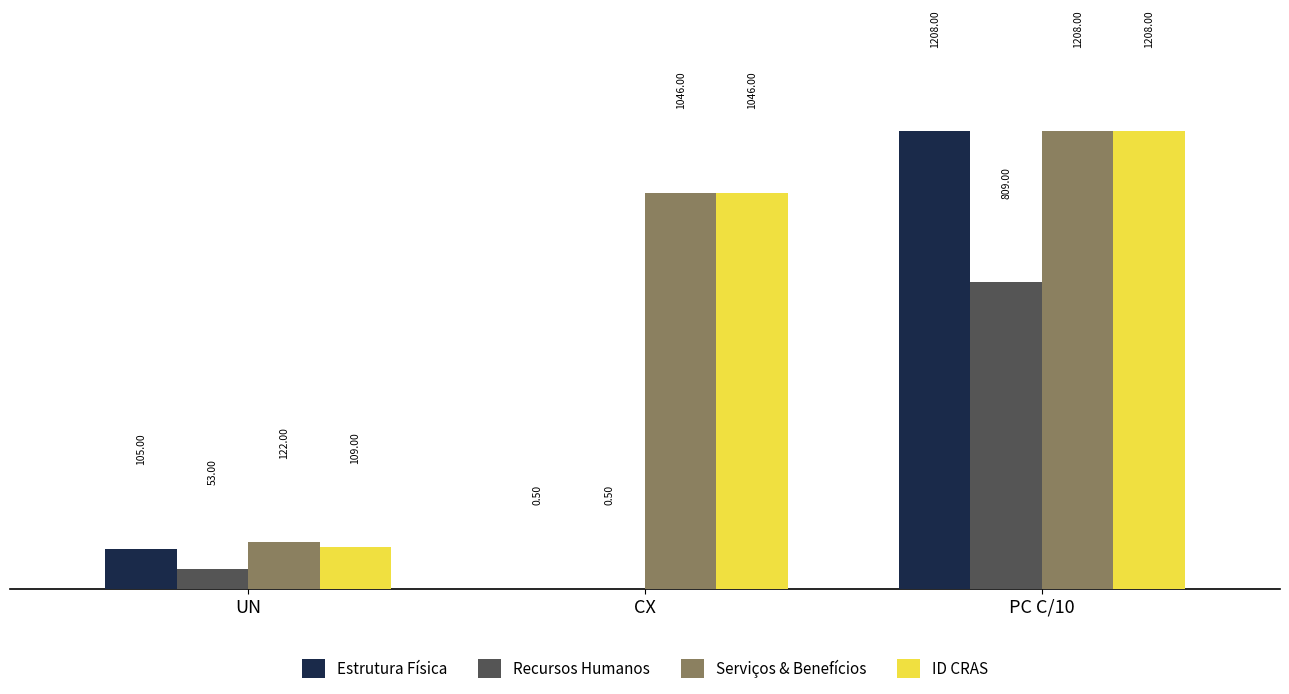

What is the sum of the Serviços & Benefícios values at CX and UN?

1168.0